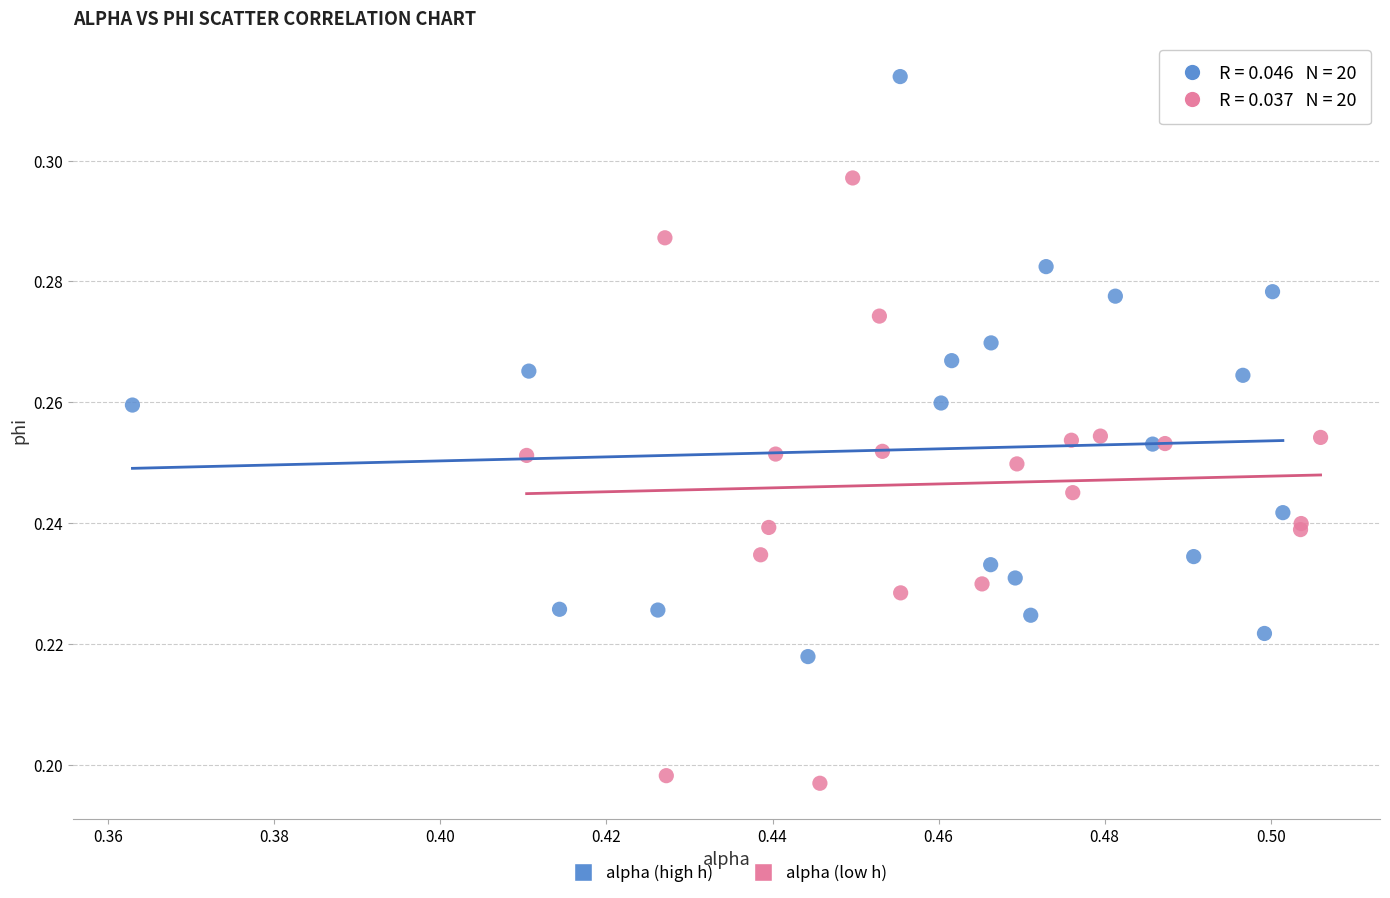

Which series contains the highest Y value?

alpha (high h)